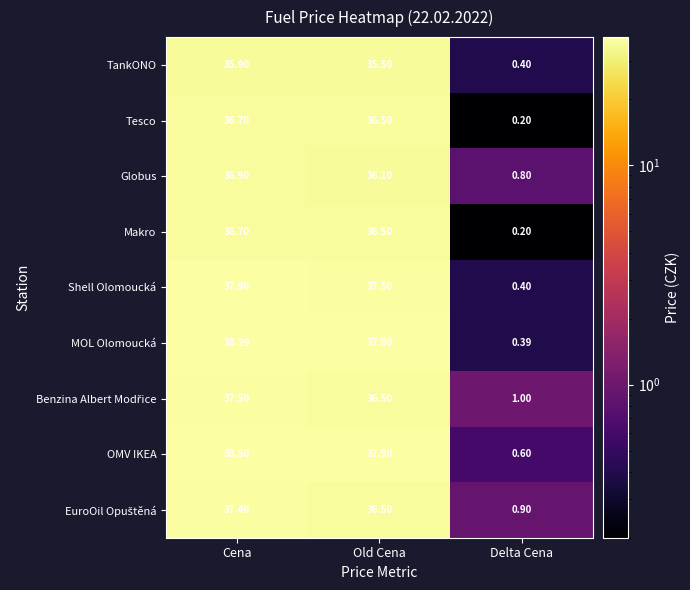

How many data points does each series have?

3